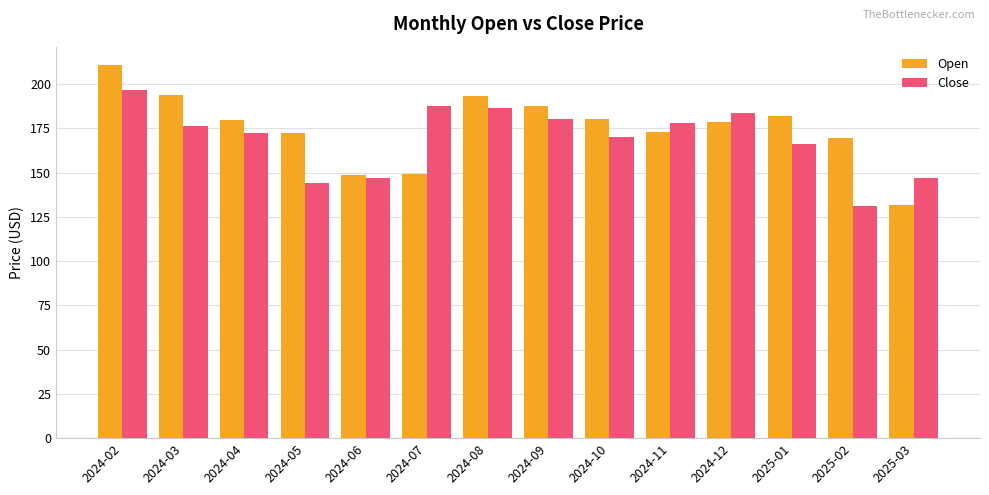

The value of Open at 2024-09 is 187.9. True or false?

True